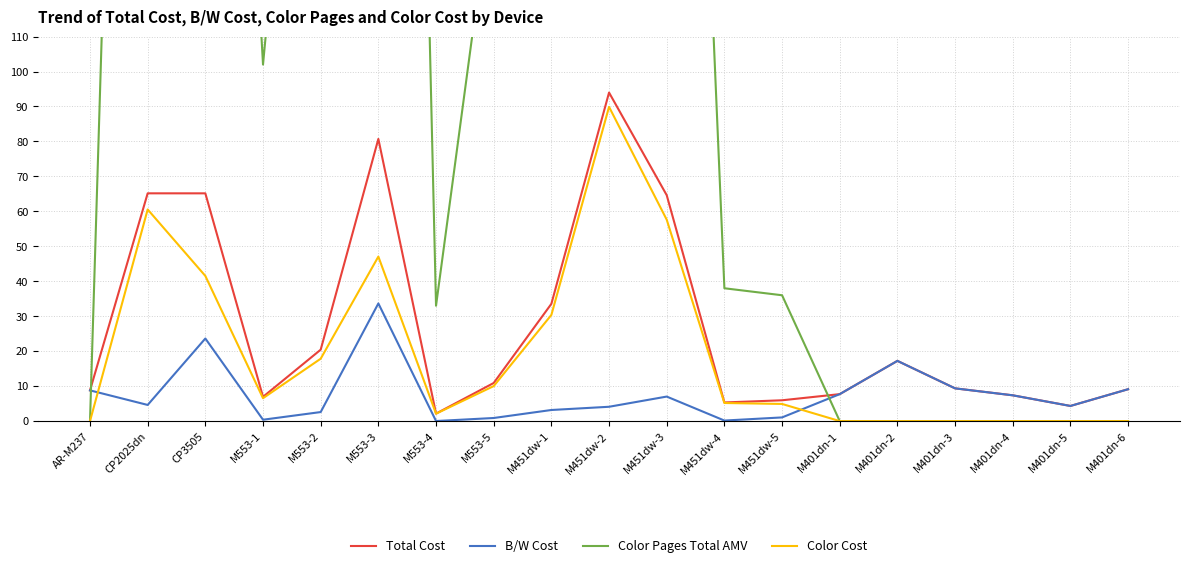

What position from the right is M553-1?

16